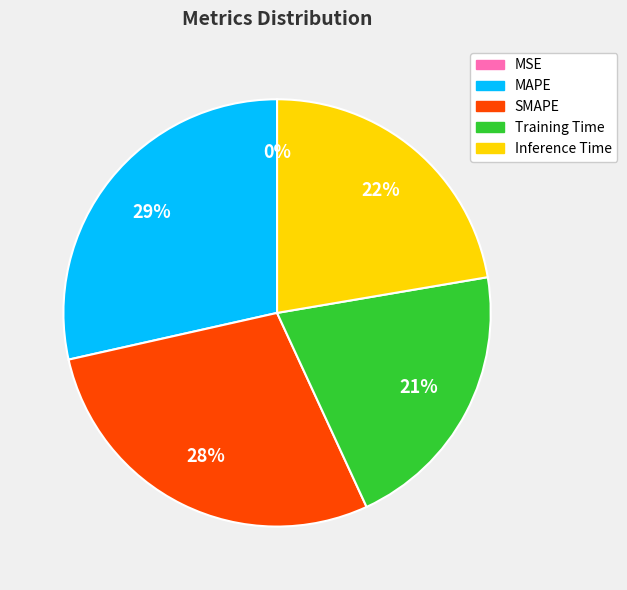

Does MSE represent more than half of the total?

No